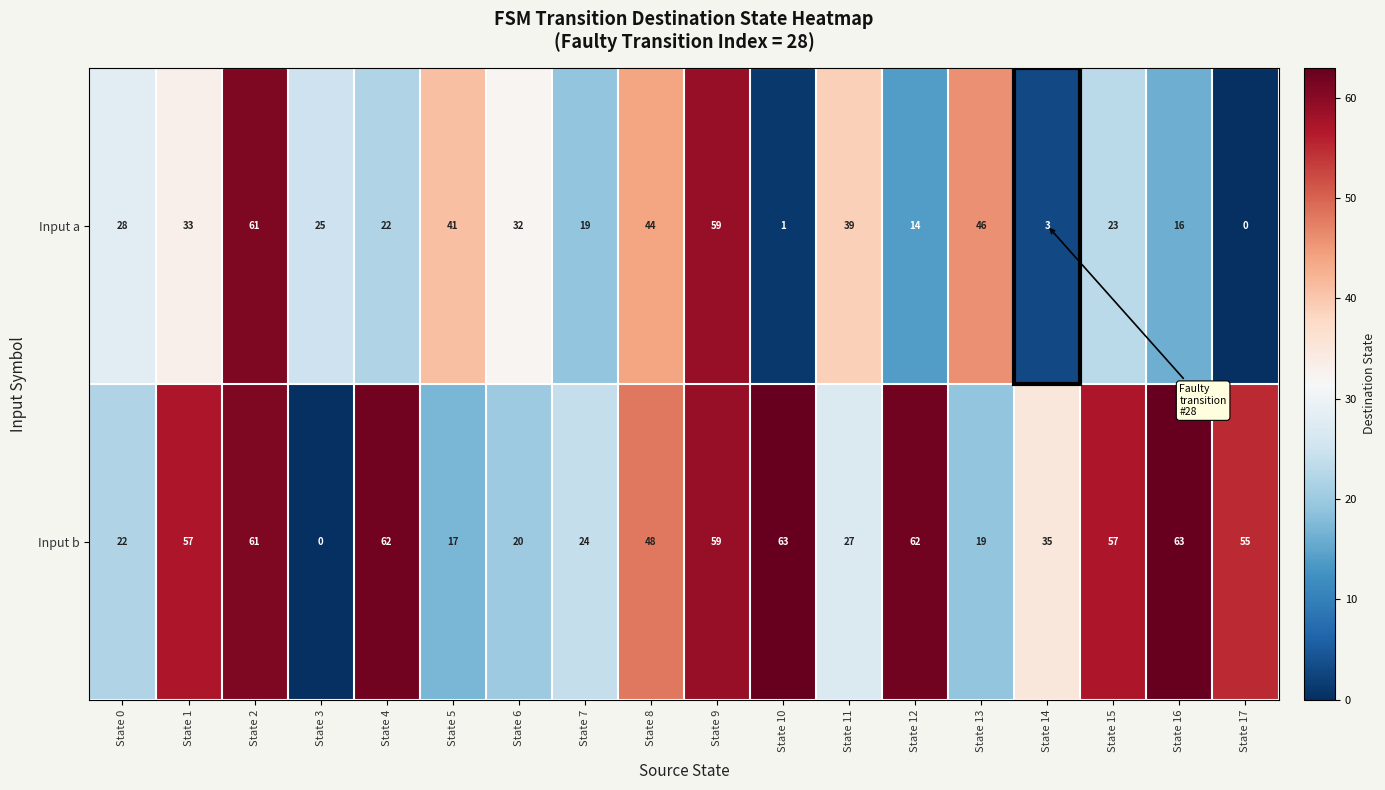

What is the sum of the Input b values at State 8 and State 4?

110